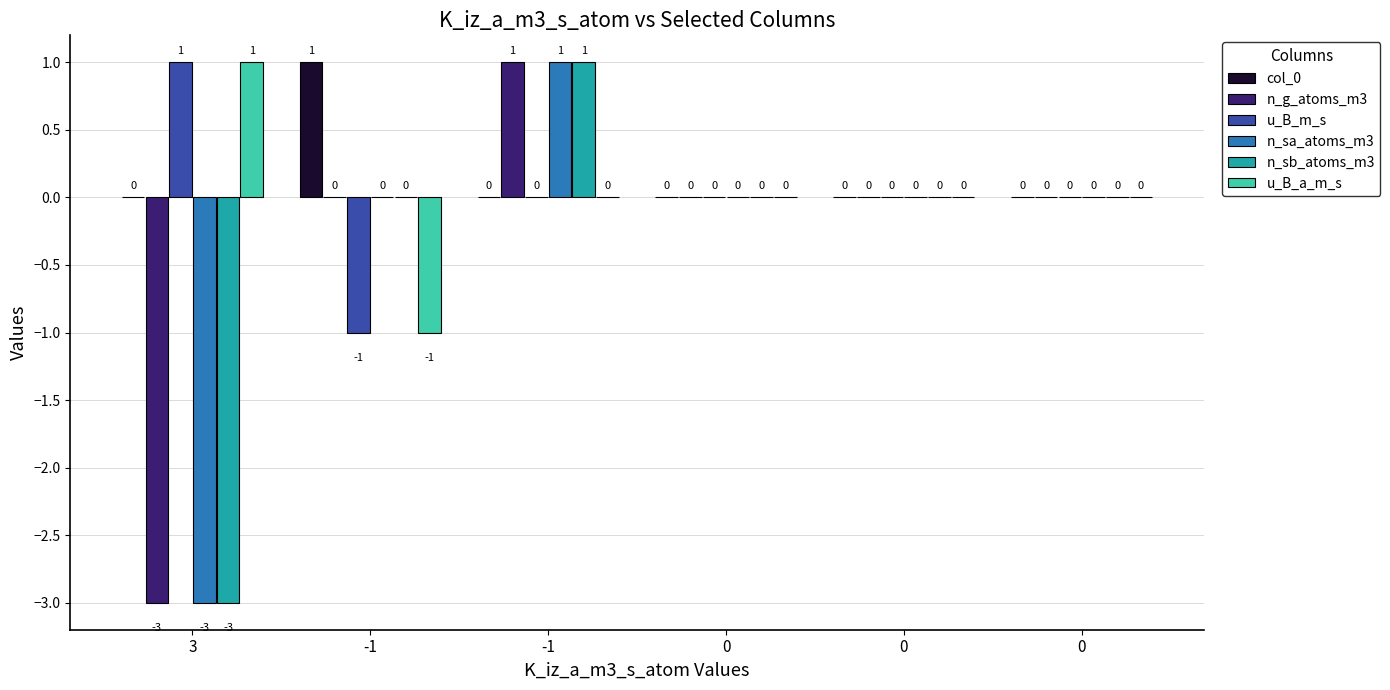

How many values in the col_0 series exceed 0?

1